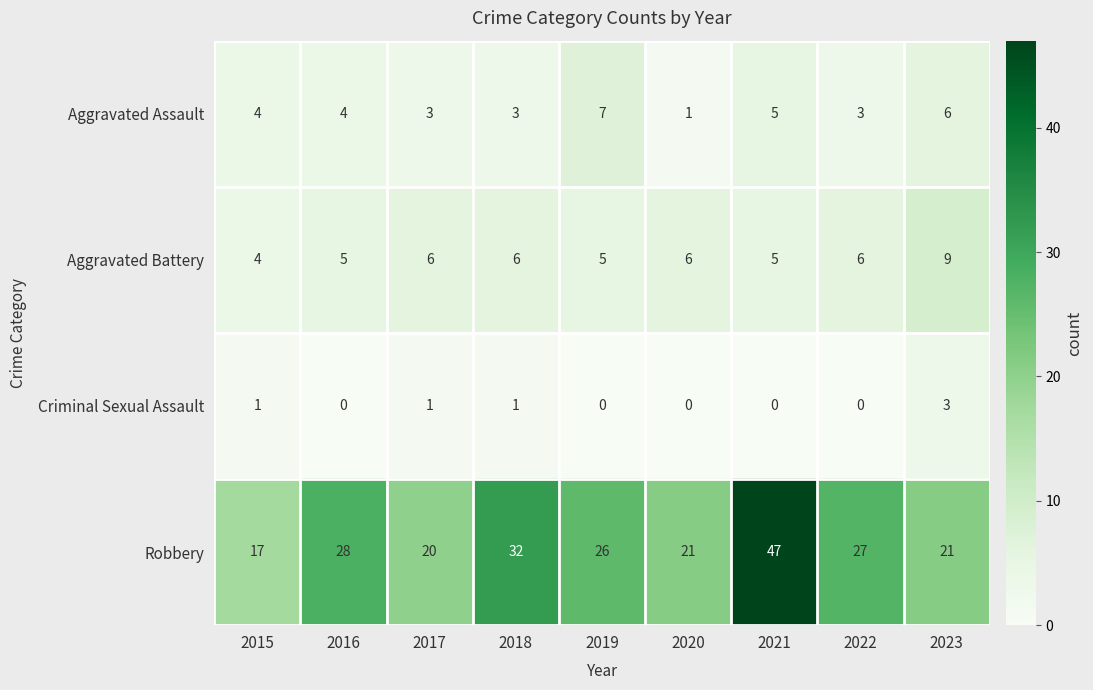

The value of Aggravated Battery at 2021 is 3. True or false?

False